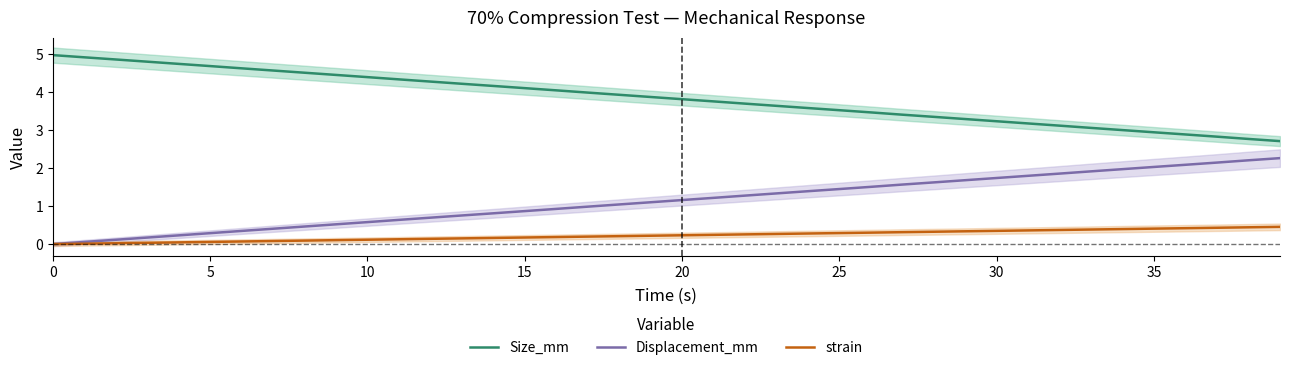

The value of Displacement_mm at 20 is 0.6. True or false?

False